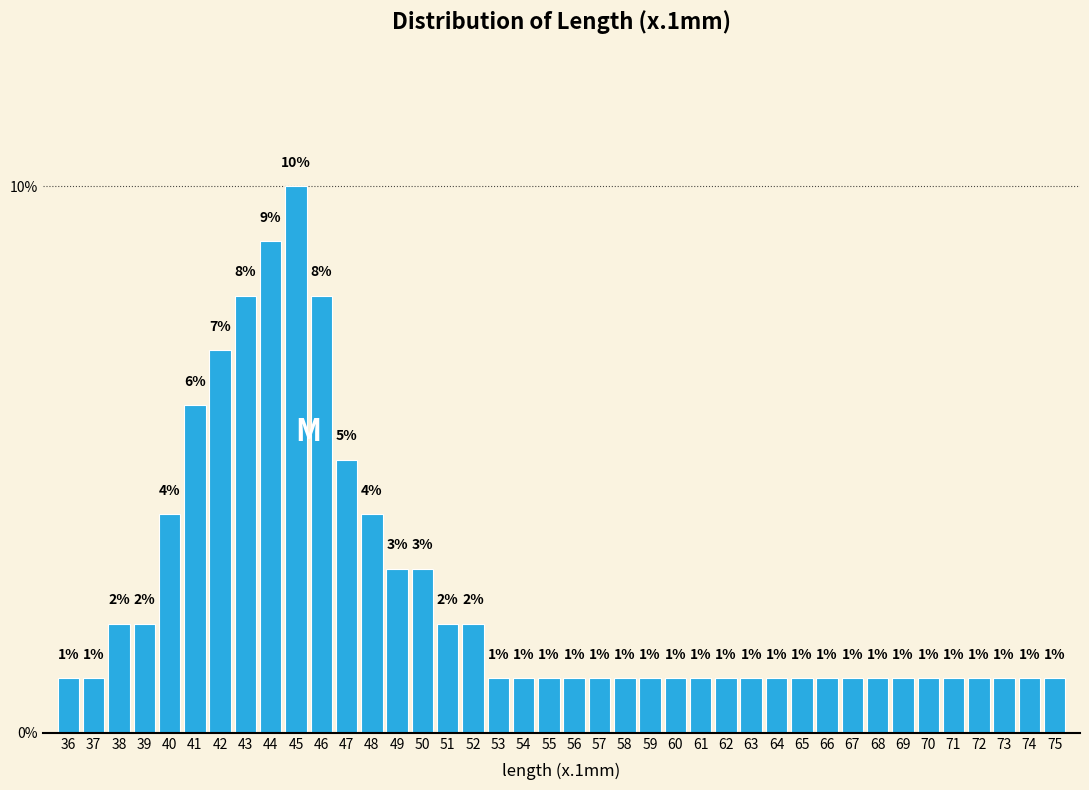

Reading left to right, transcribe this chart: for each bar, give the range it covers on the x-axis and its height.

35.5 to 36.5: 1
36.5 to 37.5: 1
37.5 to 38.5: 2
38.5 to 39.5: 2
39.5 to 40.5: 4
40.5 to 41.5: 6
41.5 to 42.5: 7
42.5 to 43.5: 8
43.5 to 44.5: 9
44.5 to 45.5: 10
45.5 to 46.5: 8
46.5 to 47.5: 5
47.5 to 48.5: 4
48.5 to 49.5: 3
49.5 to 50.5: 3
50.5 to 51.5: 2
51.5 to 52.5: 2
52.5 to 53.5: 1
53.5 to 54.5: 1
54.5 to 55.5: 1
55.5 to 56.5: 1
56.5 to 57.5: 1
57.5 to 58.5: 1
58.5 to 59.5: 1
59.5 to 60.5: 1
60.5 to 61.5: 1
61.5 to 62.5: 1
62.5 to 63.5: 1
63.5 to 64.5: 1
64.5 to 65.5: 1
65.5 to 66.5: 1
66.5 to 67.5: 1
67.5 to 68.5: 1
68.5 to 69.5: 1
69.5 to 70.5: 1
70.5 to 71.5: 1
71.5 to 72.5: 1
72.5 to 73.5: 1
73.5 to 74.5: 1
74.5 to 75.5: 1